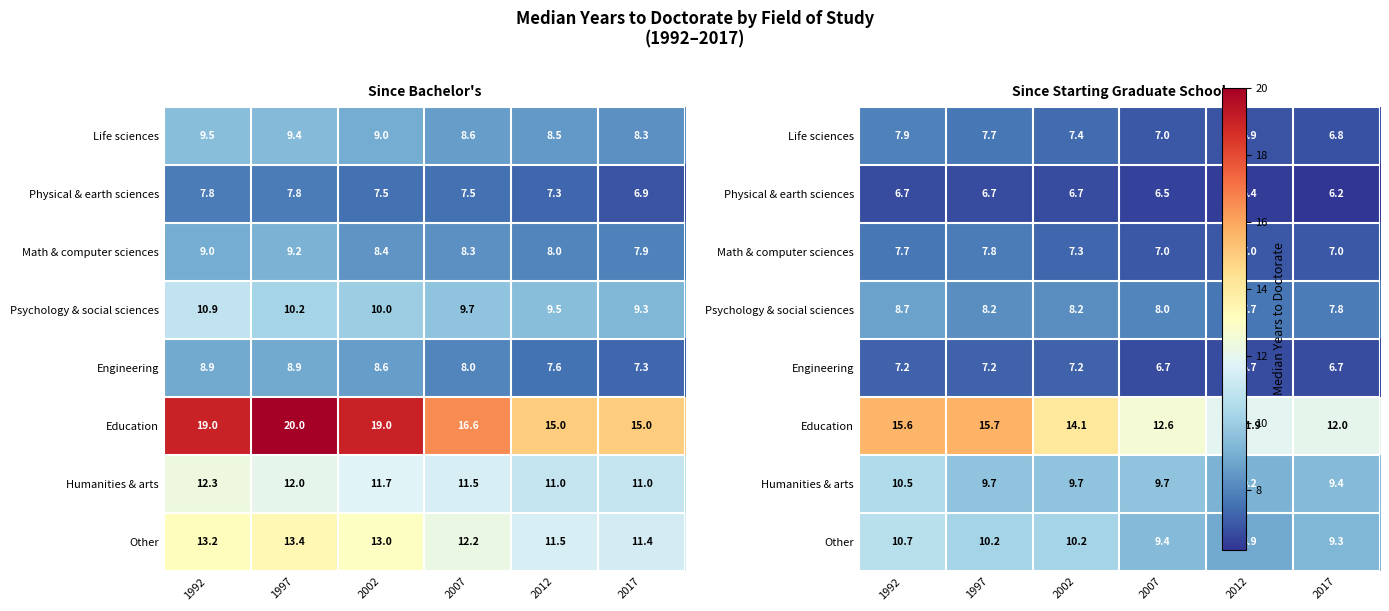

Which series has the largest range (max minus min)?

Education